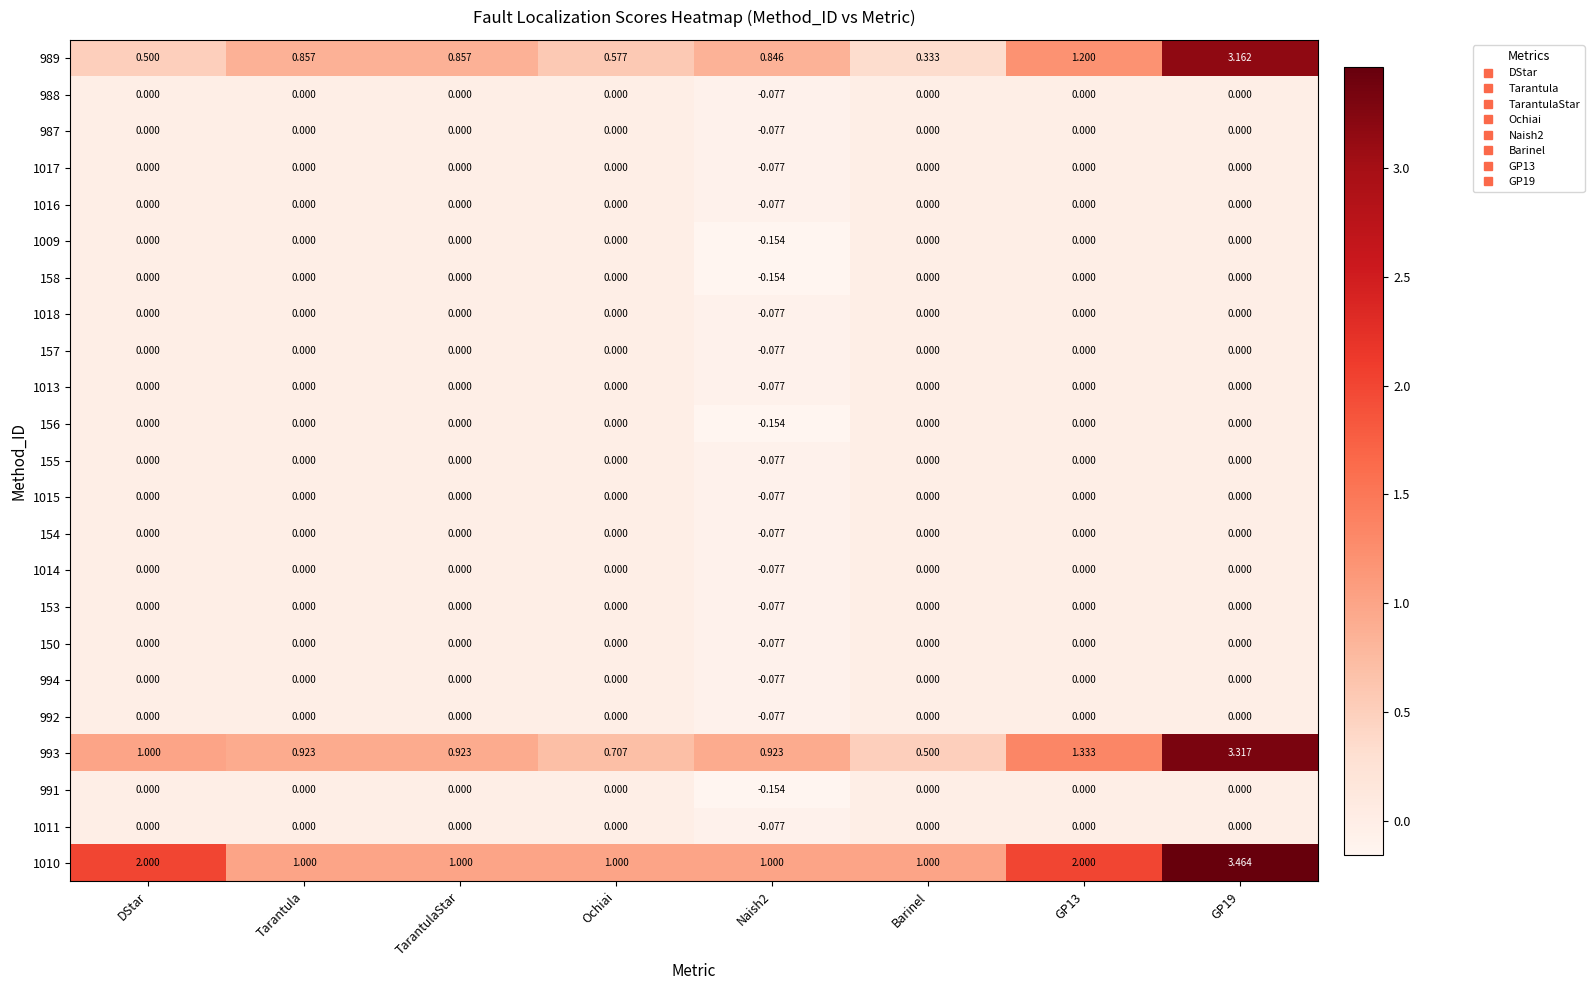

Which series has the largest range (max minus min)?

989